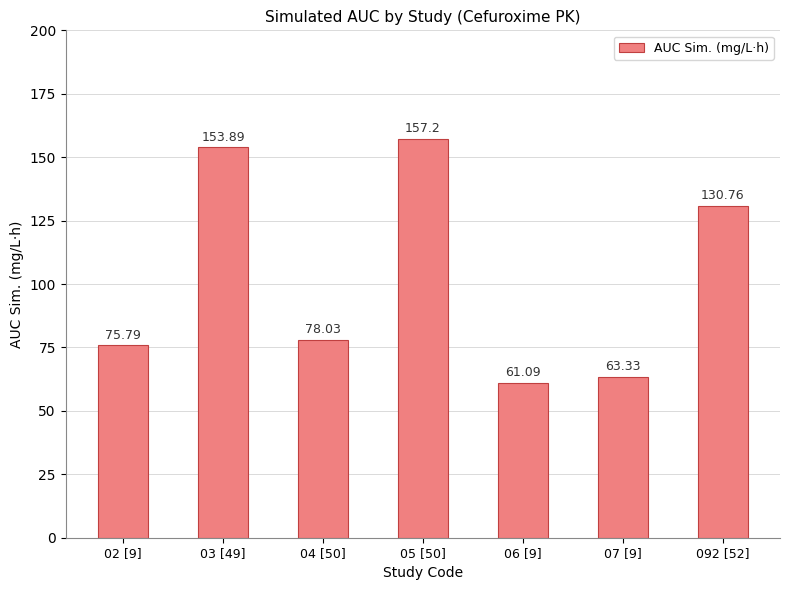

Rank the categories by value from highest to lowest.

05 [50], 03 [49], 092 [52], 04 [50], 02 [9], 07 [9], 06 [9]